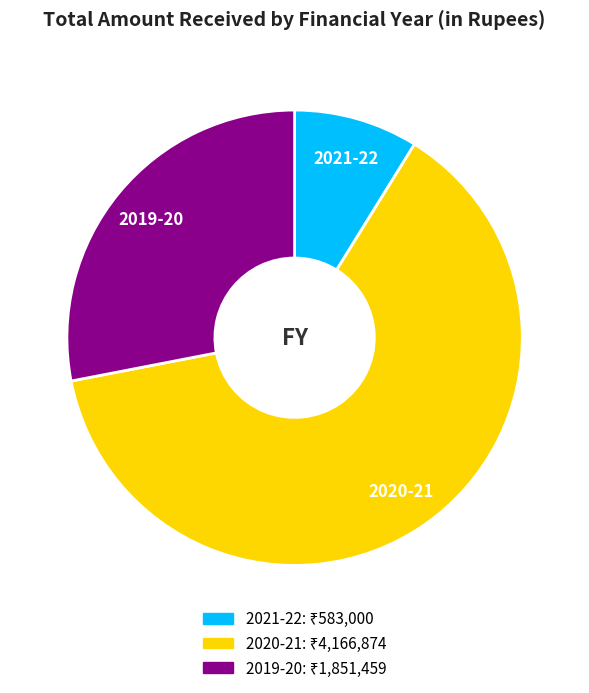

Do 2019-20 and 2020-21 together represent more than half of the pie?

Yes